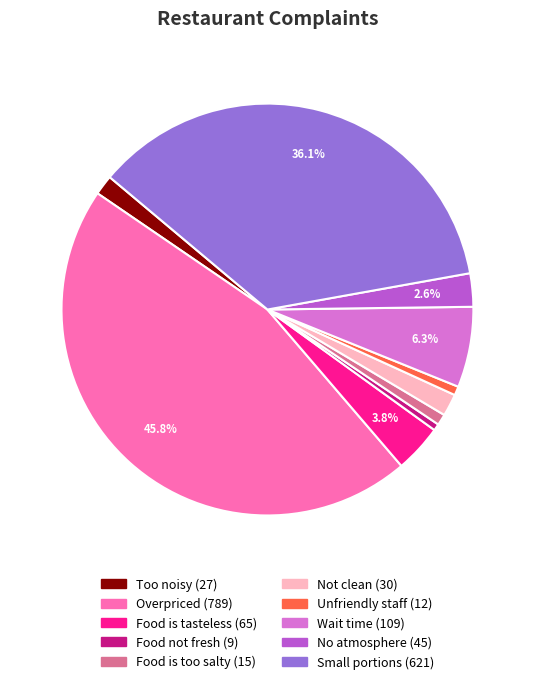

Is it true that Small portions is 29% of the pie?

False